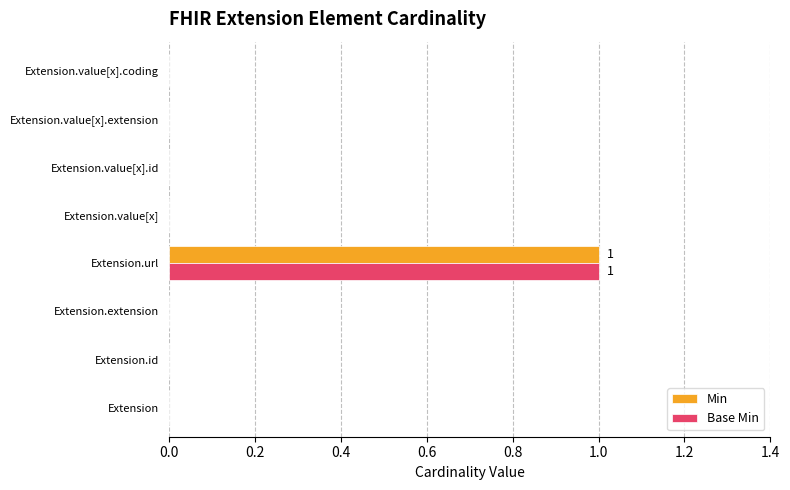

At which category is the sum across all series the highest?

Extension.url